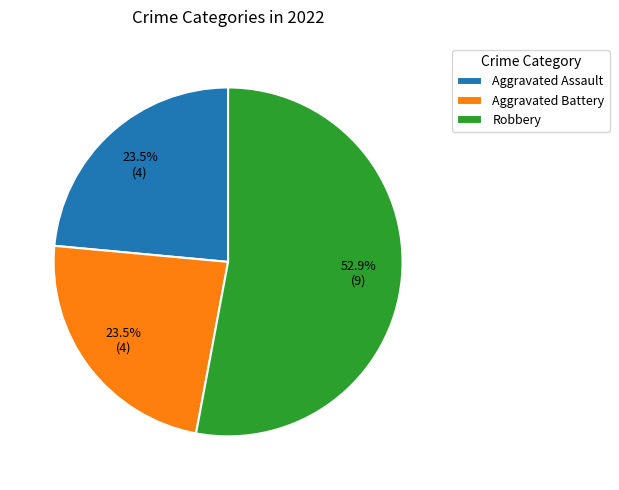

Which category has the biggest portion of the pie?

Robbery